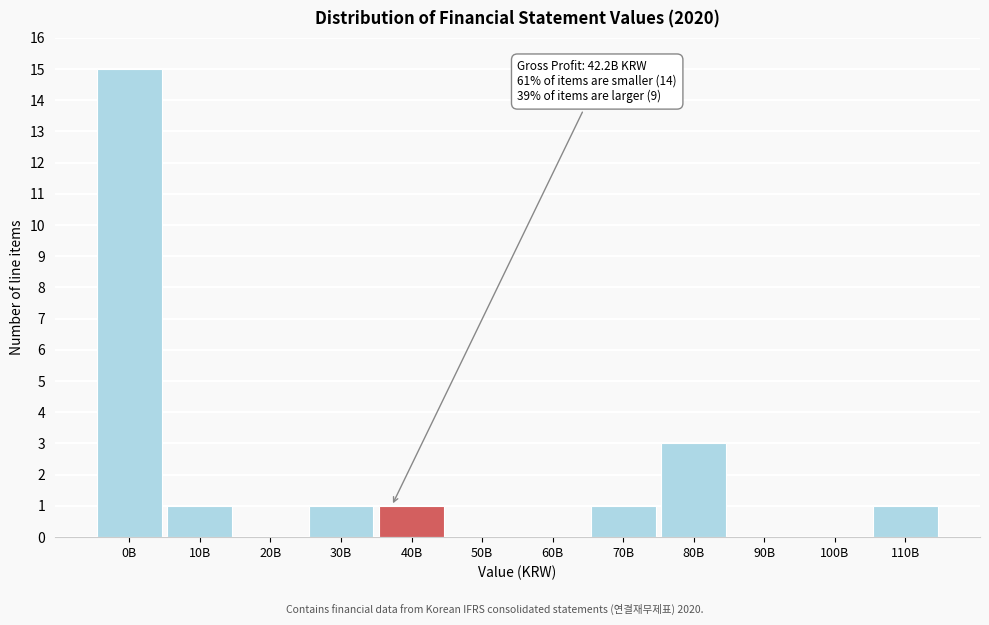

Reading left to right, transcribe all the data shown in this chart.

0B=15	10B=1	20B=0	30B=1	40B=1	50B=0	60B=0	70B=1	80B=3	90B=0	100B=0	110B=1